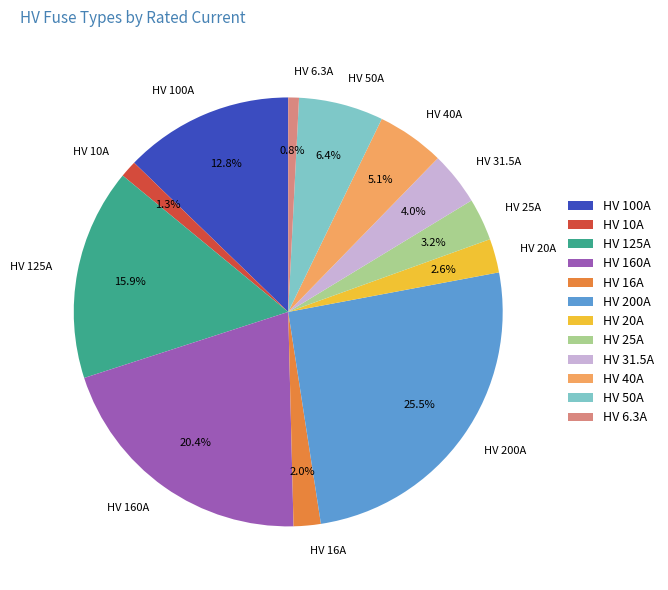

What is the largest slice in the pie chart?

HV 200A